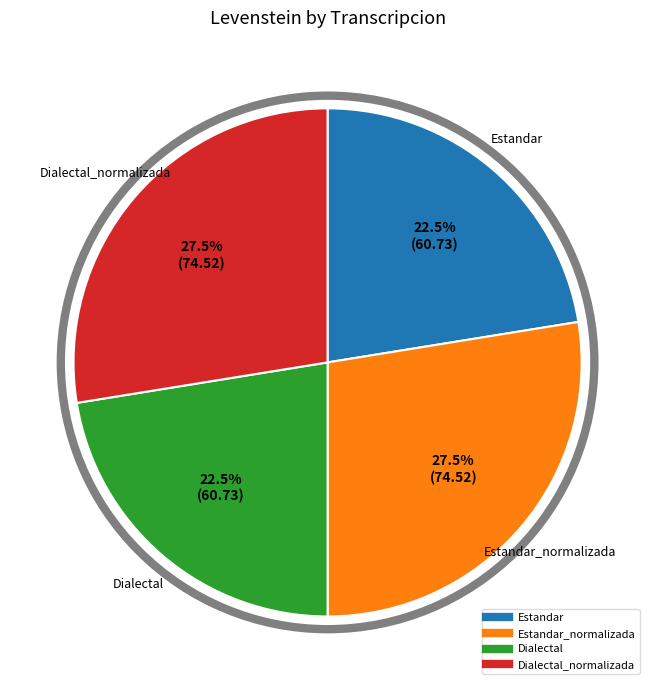

Does any single category account for the majority?

No